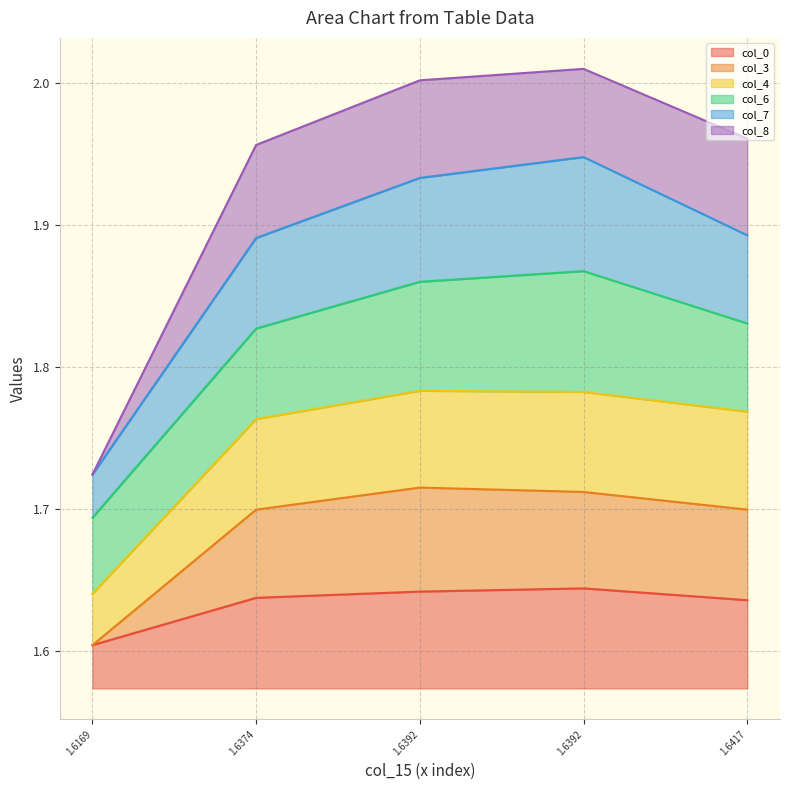

The value of col_7 at 1.6417 is 2.8. True or false?

False